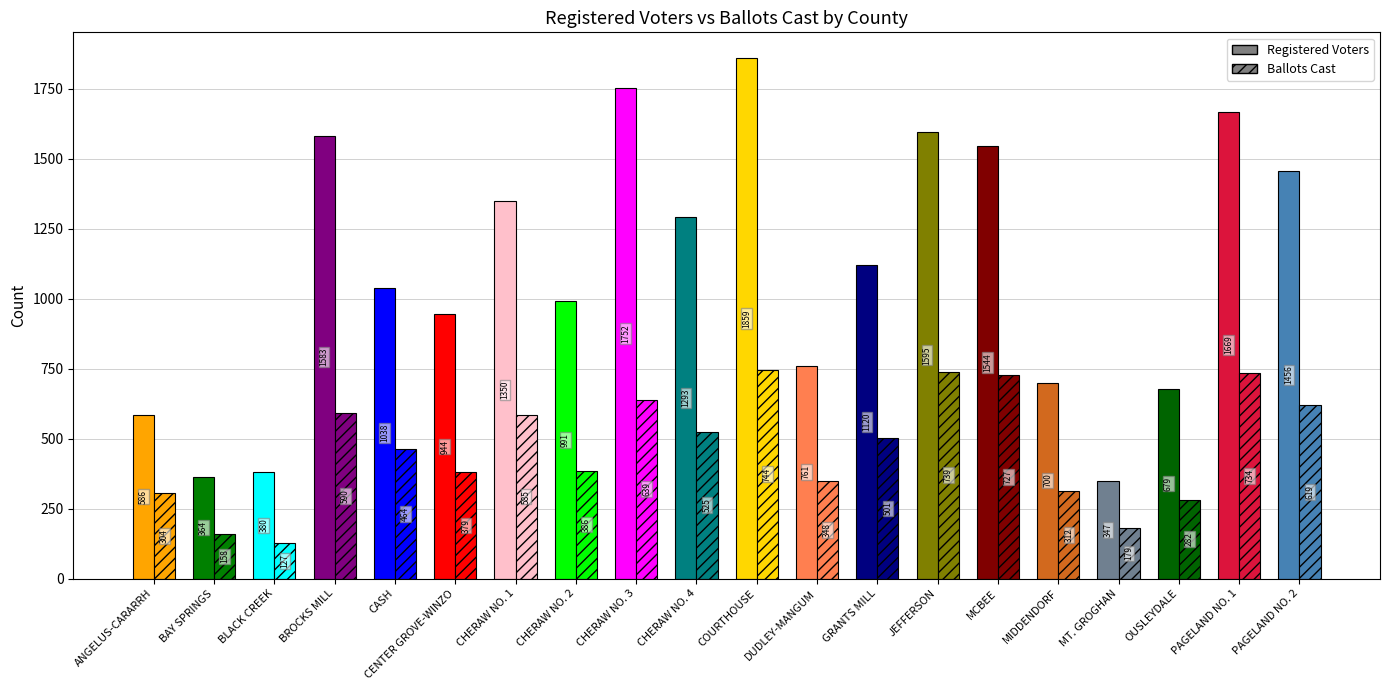

What is the label of the 12th bar from the right?

CHERAW NO. 3